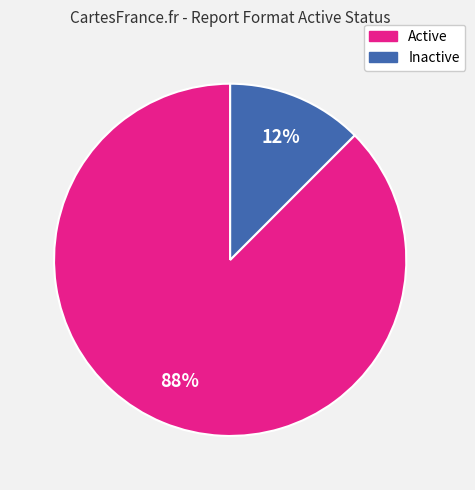

Is there a majority slice in this chart?

Yes